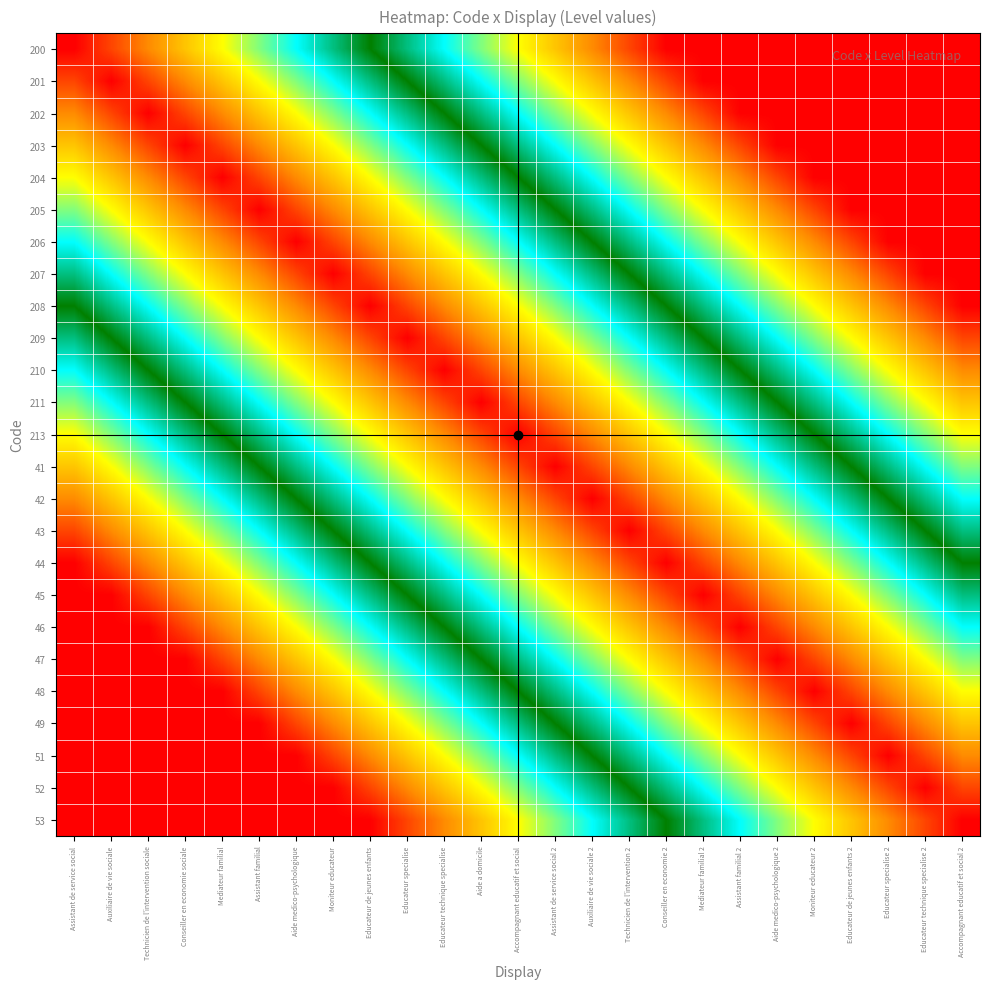

What is the spread (max minus min) of values at Educateur specialise?

0.9